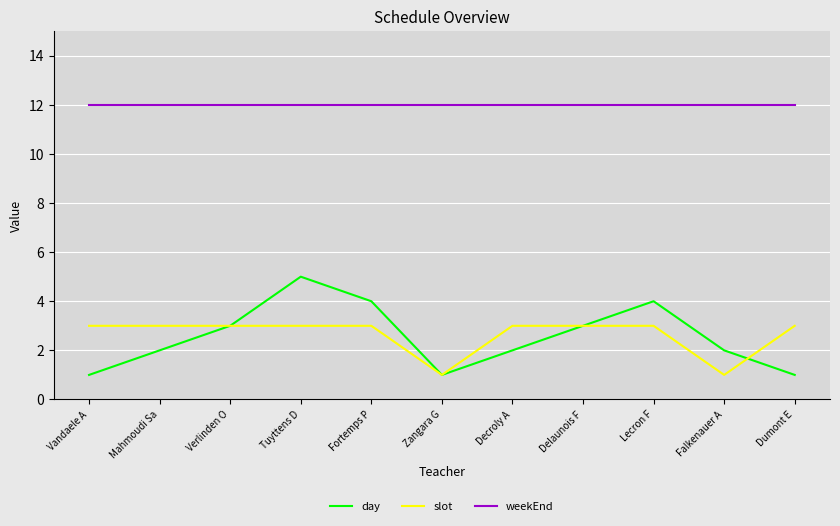

At which category is the sum across all series the highest?

Tuyttens D